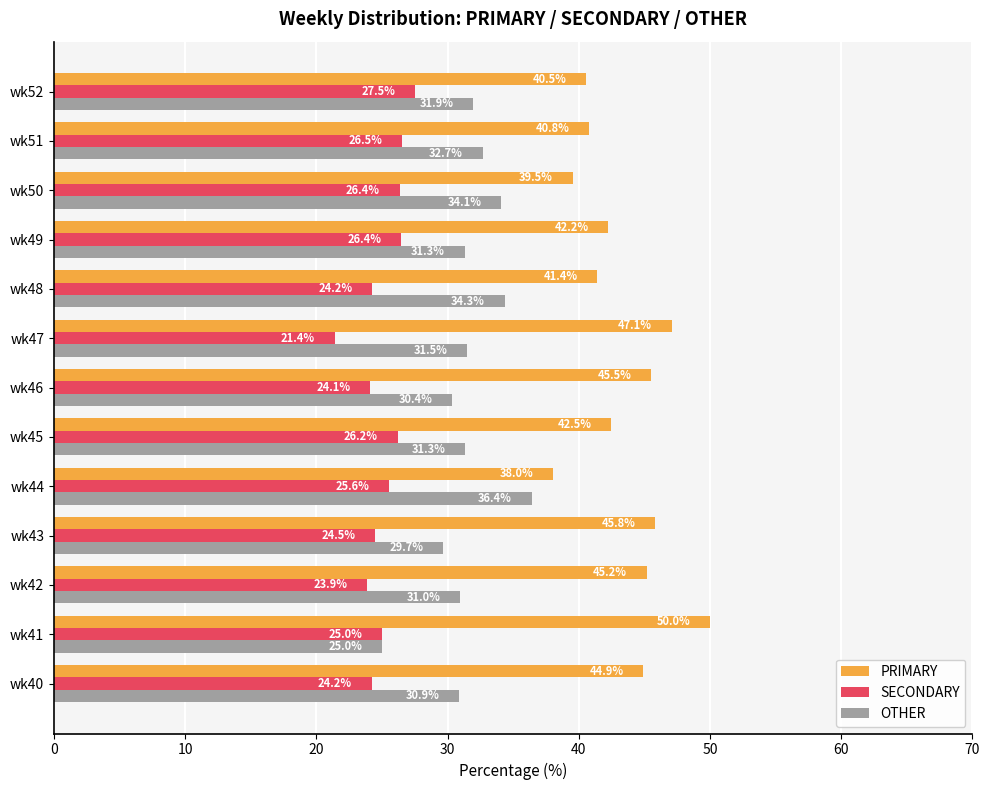

Rank the series by their average value, from lowest to highest.

SECONDARY, OTHER, PRIMARY